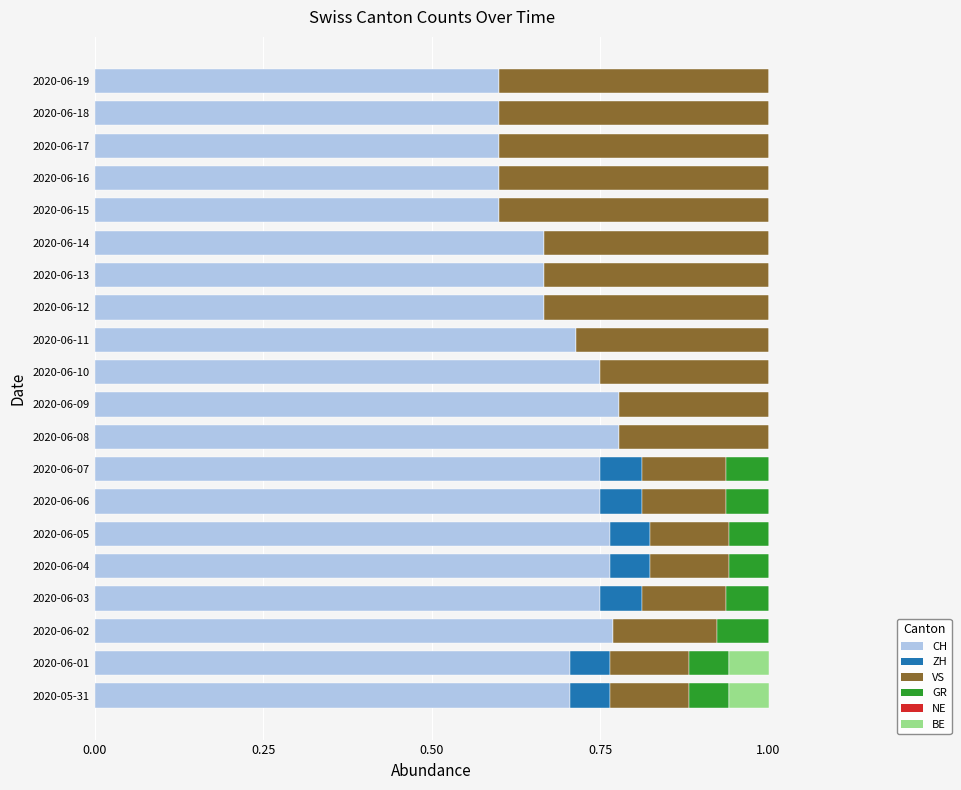

How many distinct data groups are displayed?

5